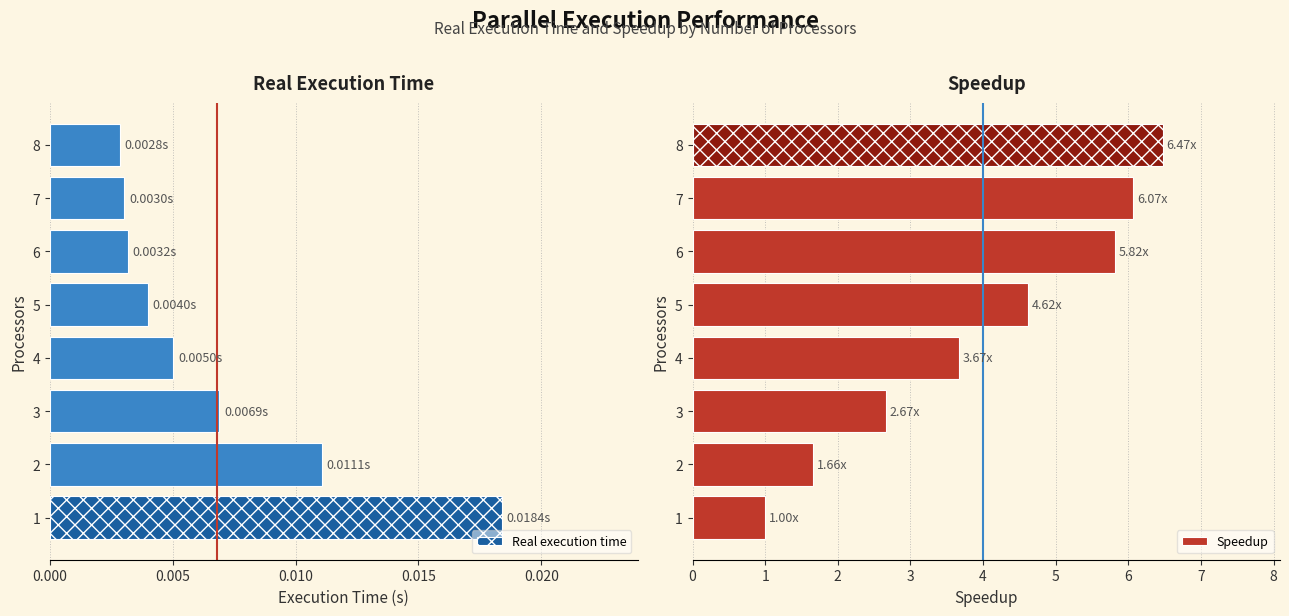

List the labels in order of Speedup value, smallest first.

1, 2, 3, 4, 5, 6, 7, 8